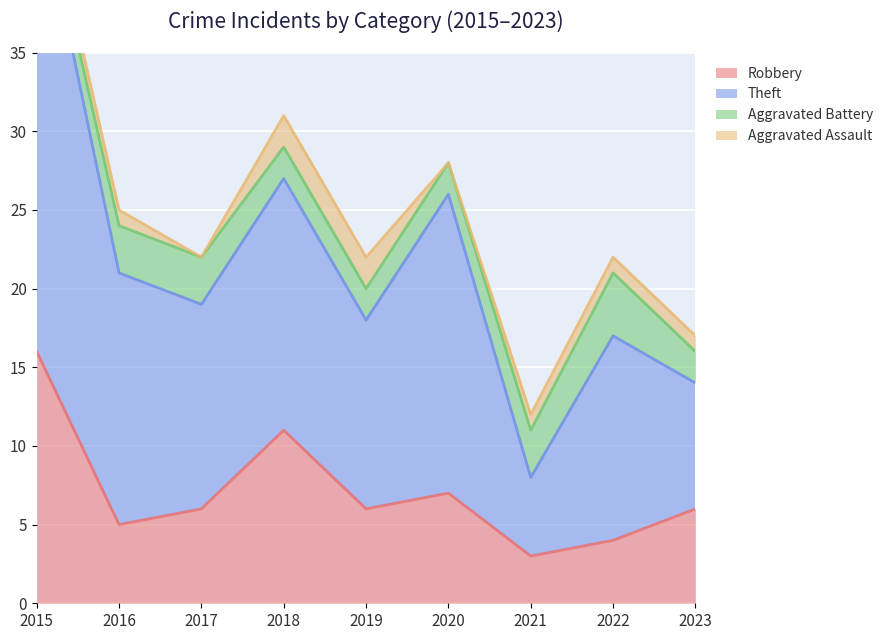

How many interior local peaks does the Robbery series have?

2